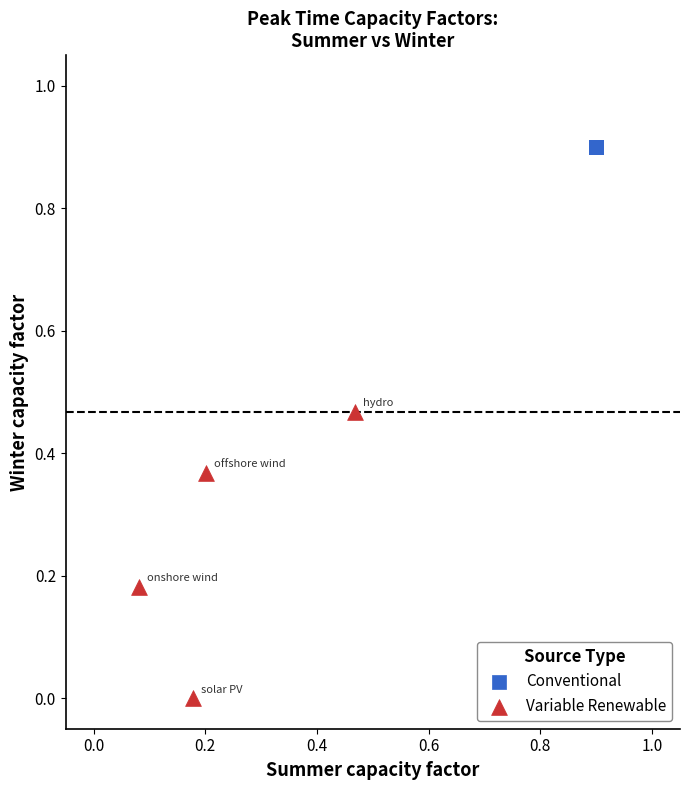

What are all the series names shown in the legend?

Conventional, Variable Renewable